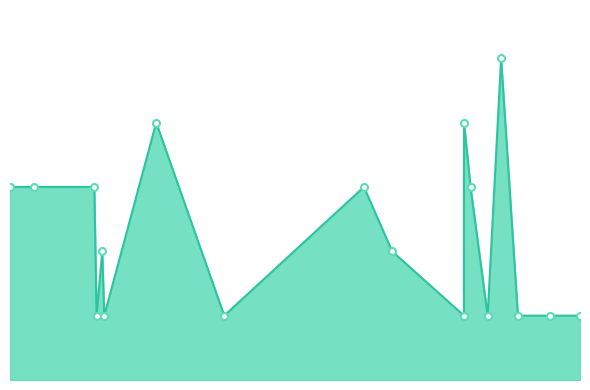

How many interior local peaks (higher than both neighbors) does the data have?

5